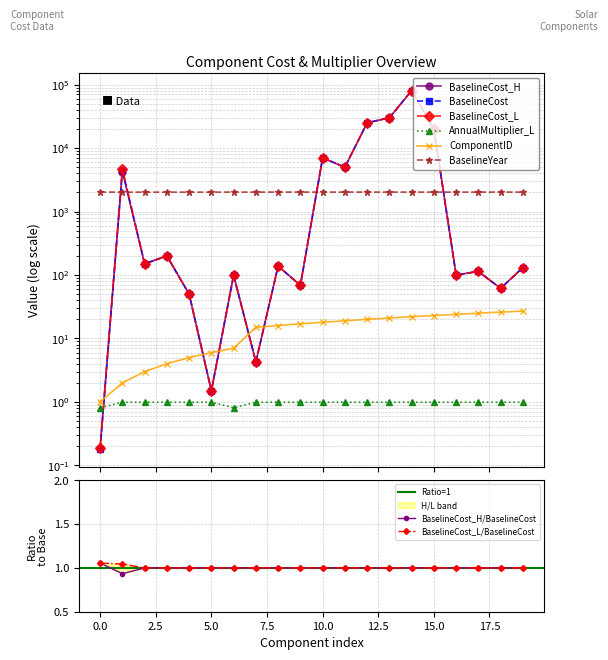

How many BaselineYear values are between 2020 and 2024?

20